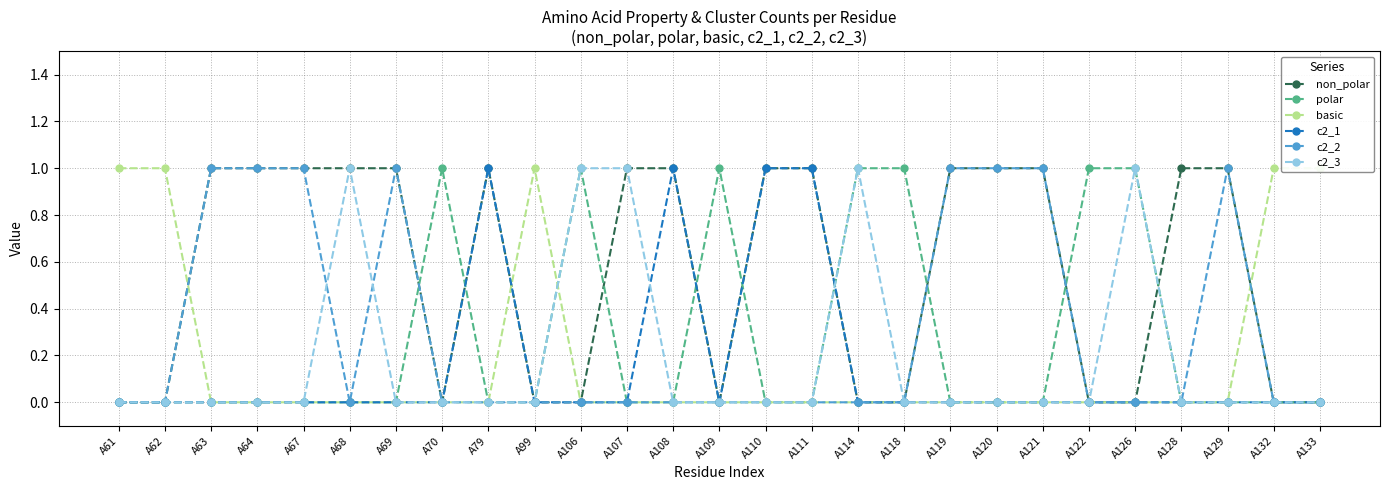

What is the spread (max minus min) of values at A119?

1